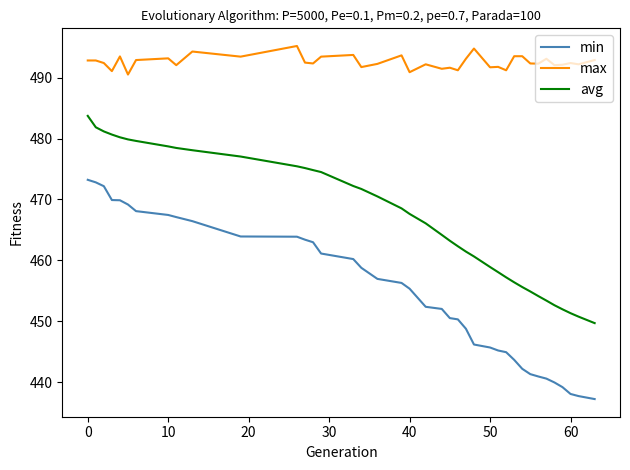

What is the highest value of the min series?

473.2